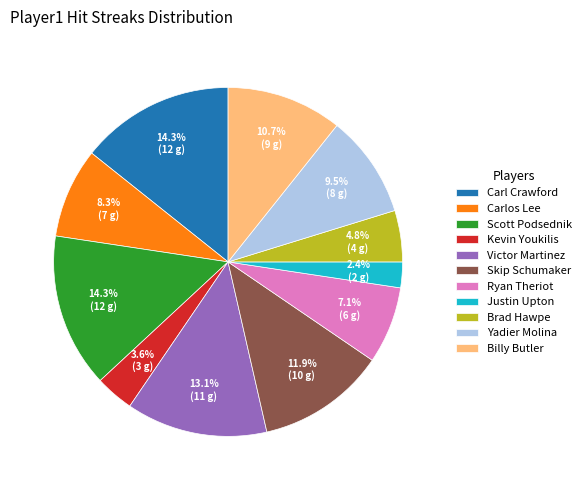

The Scott Podsednik slice represents 2% of the pie. True or false?

False